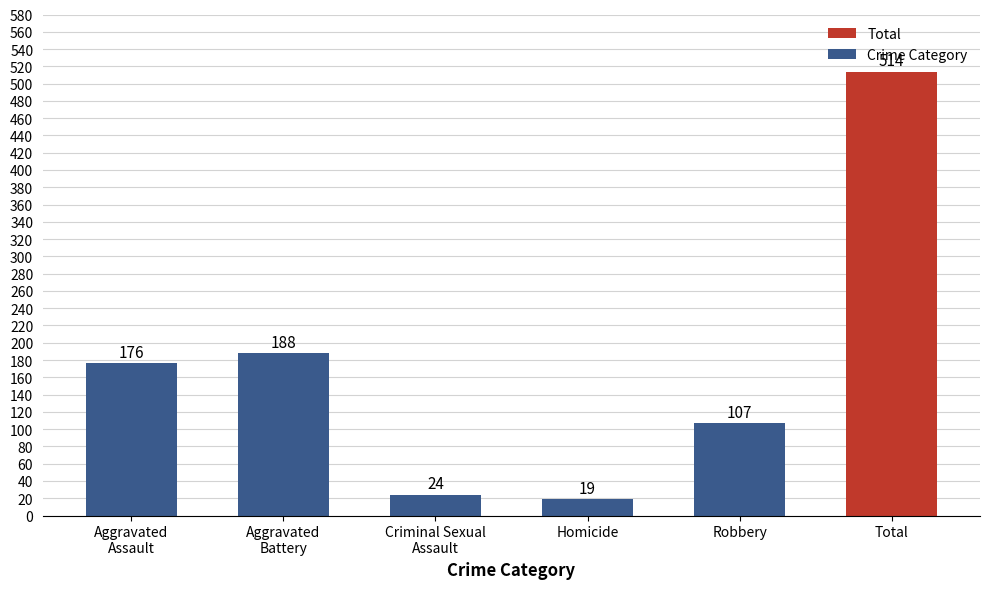

What is the average value?

171